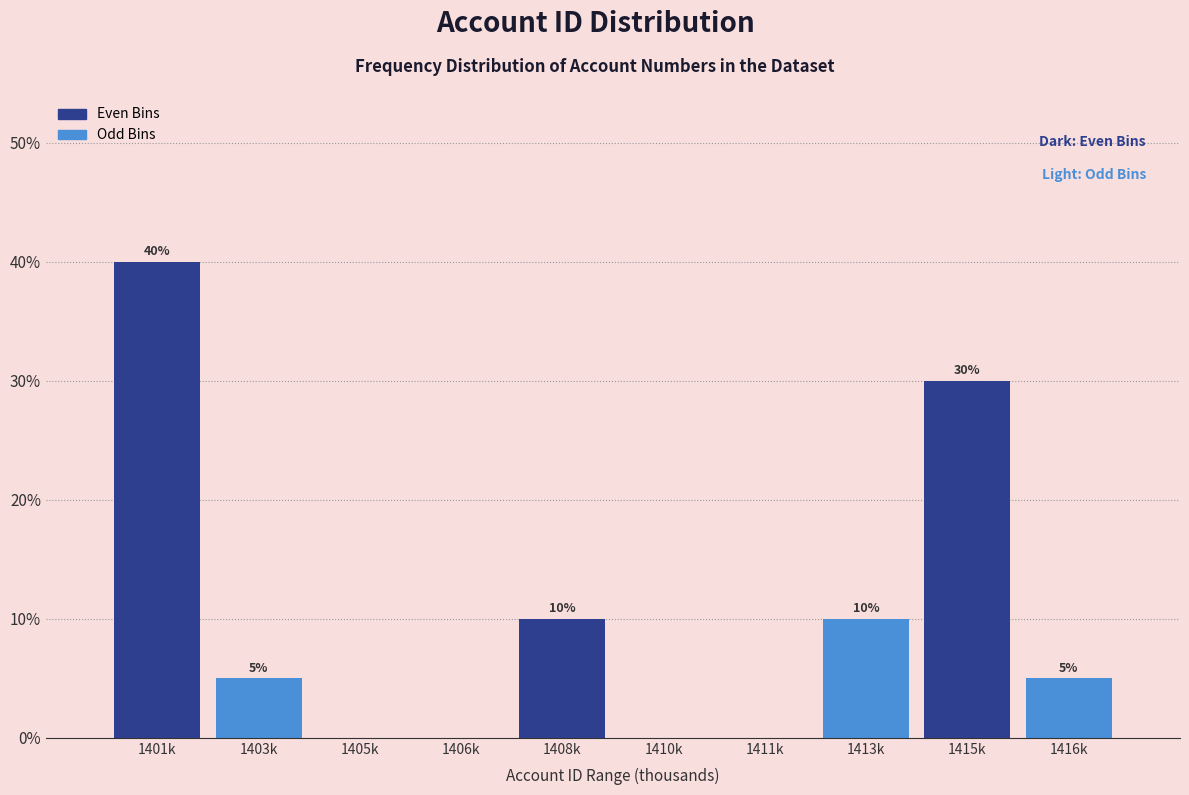

Reading left to right, what are all the values shown in this chart?

1401k=40	1403k=5	1405k=0	1406k=0	1408k=10	1410k=0	1411k=0	1413k=10	1415k=30	1416k=5